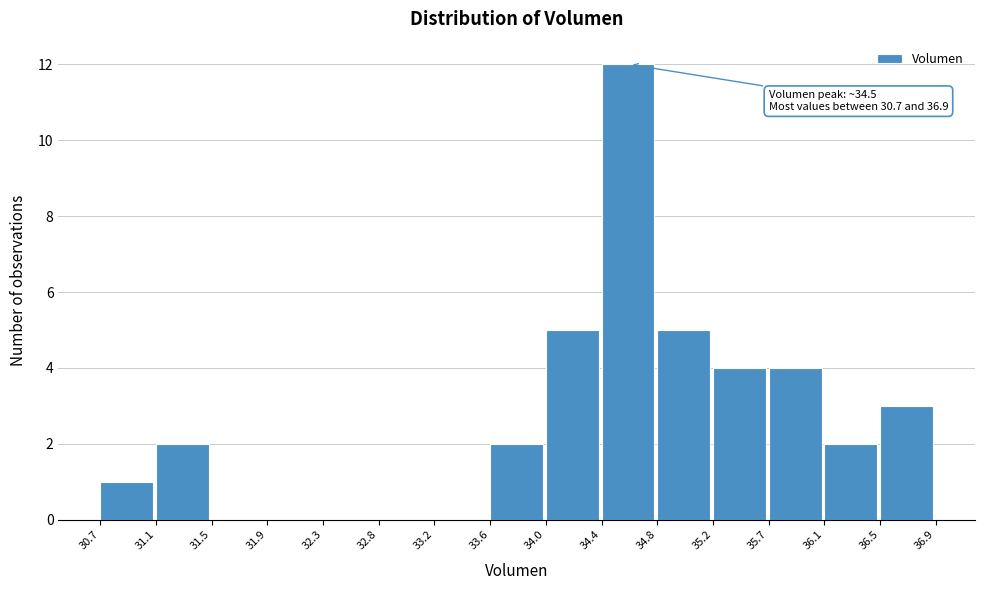

Which range on the x-axis has the tallest bar?

34.4 to 34.8